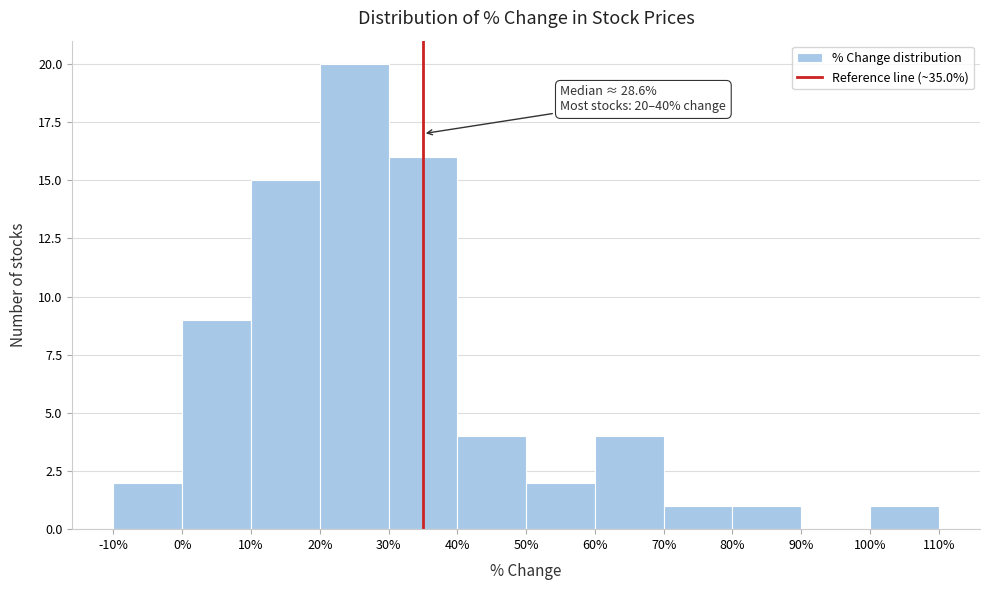

Which range on the x-axis has the tallest bar?

20% to 30%